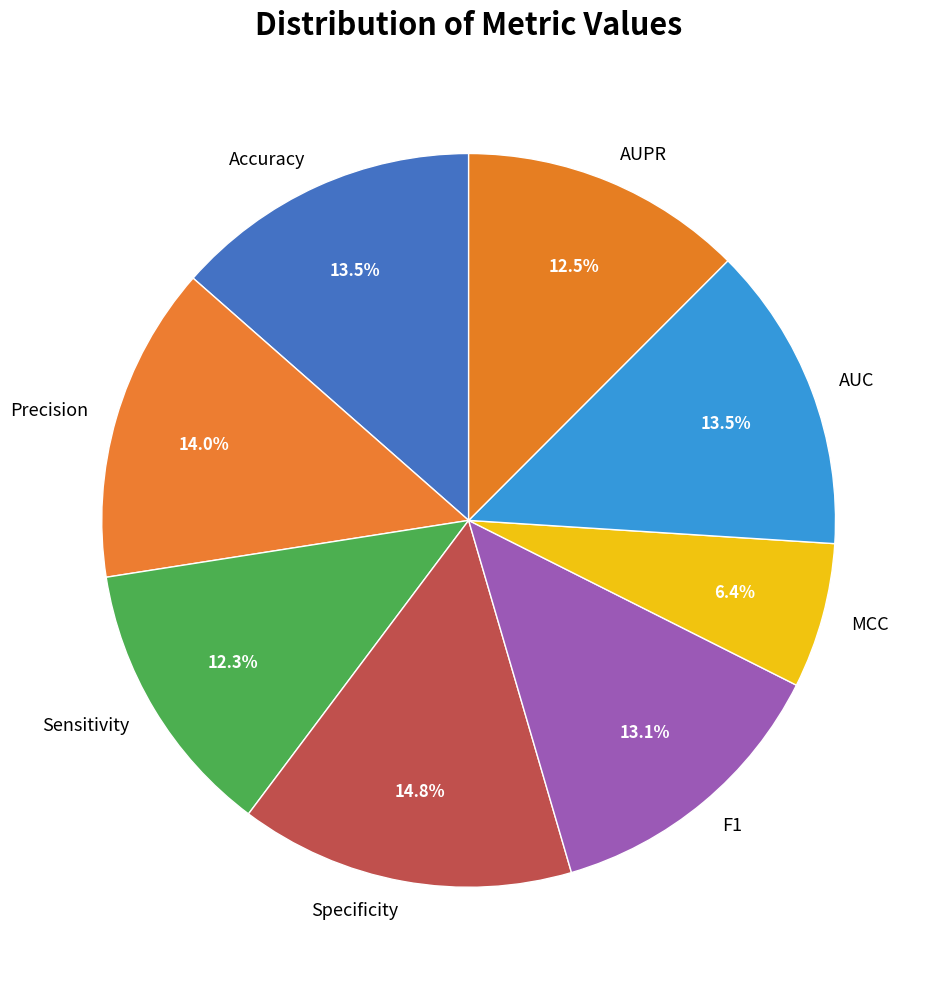

Is it true that Specificity is 15% of the pie?

True